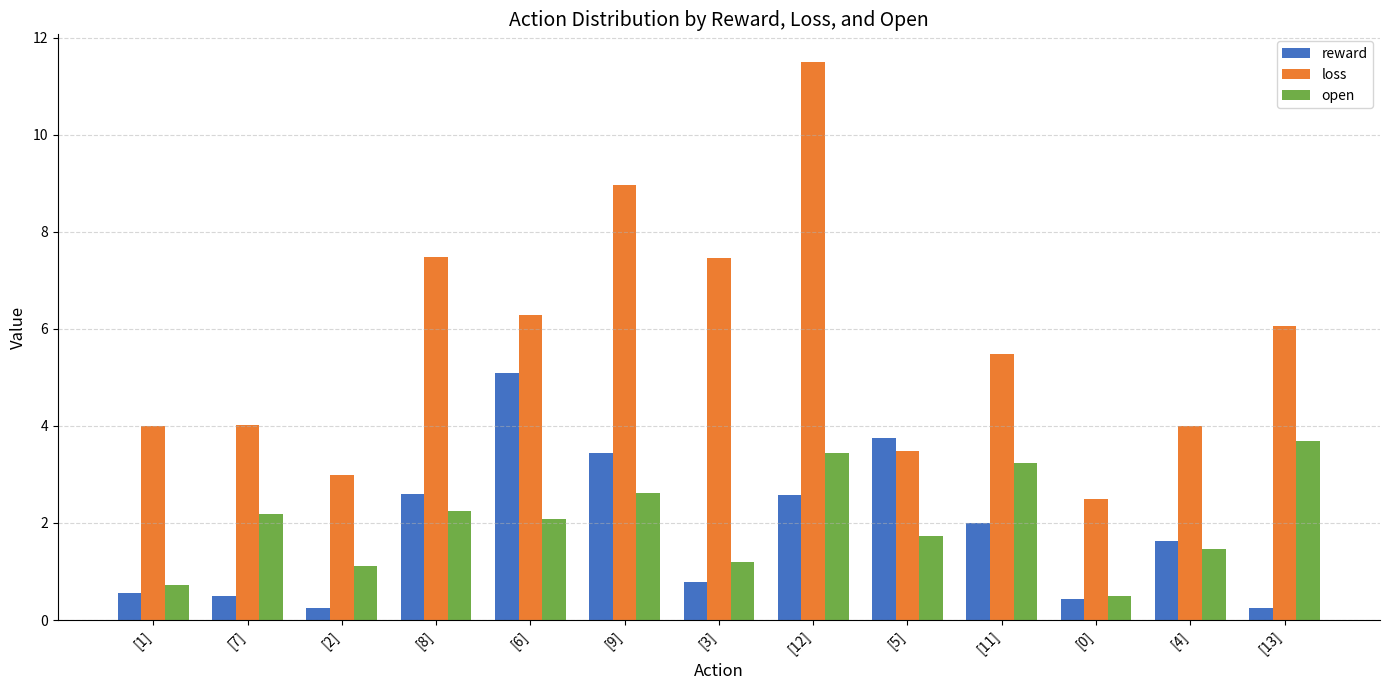

How many bars are there in total?

39